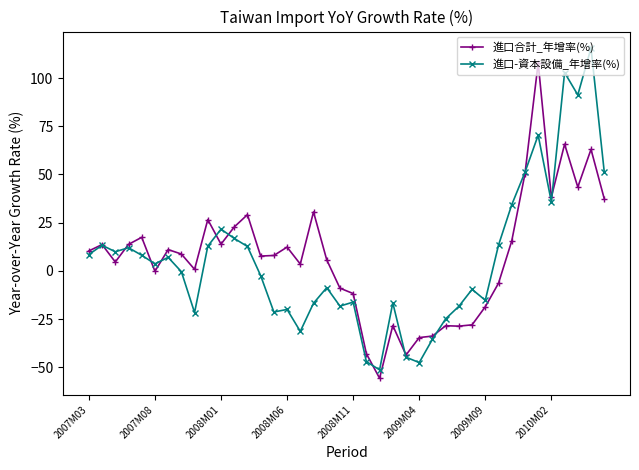

True or false: 進口合計_年增率(%) has more than 2 interior local peaks.

True